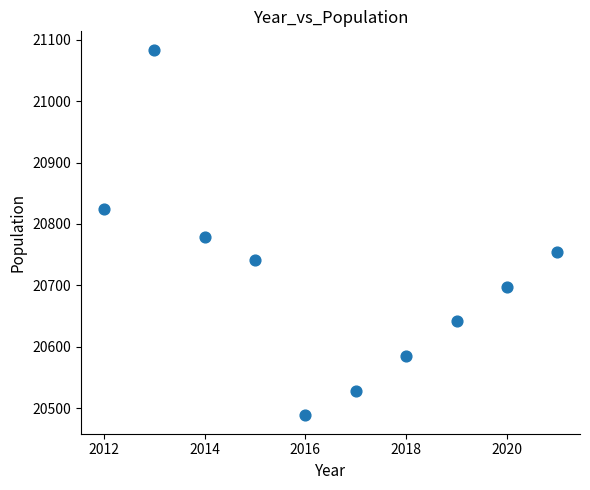

What is the range of Y values (max minus min)?

596